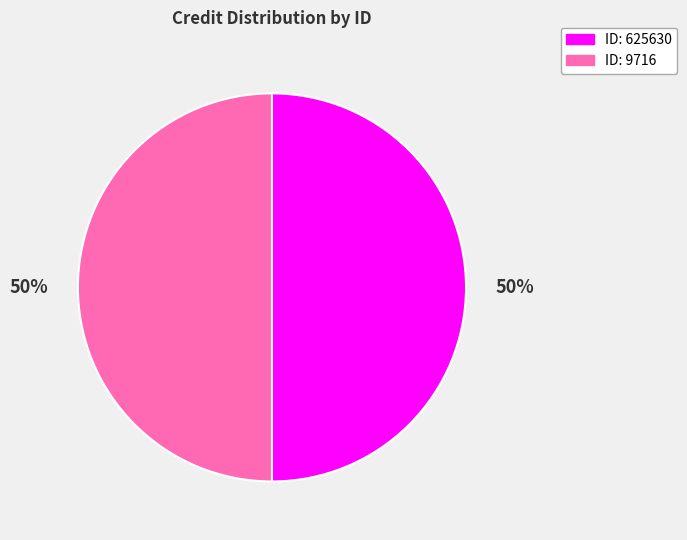

Is the sum of ID: 9716 and ID: 625630 greater than half?

Yes